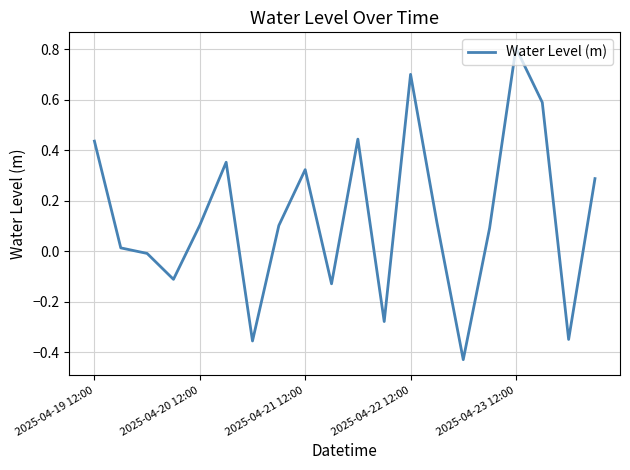

Is this an area chart (filled region under the line)?

No